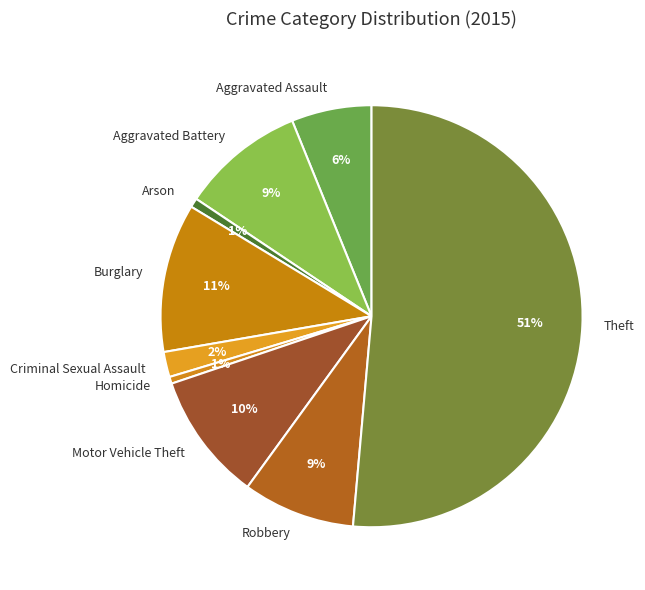

To the nearest percent, what is the average slice percentage?

11%